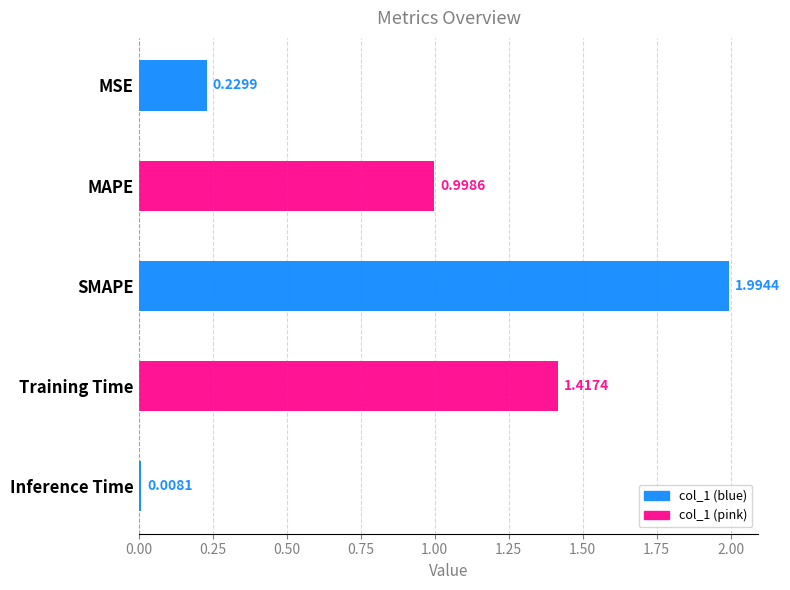

What is the label of the 1st bar from the top?

MSE